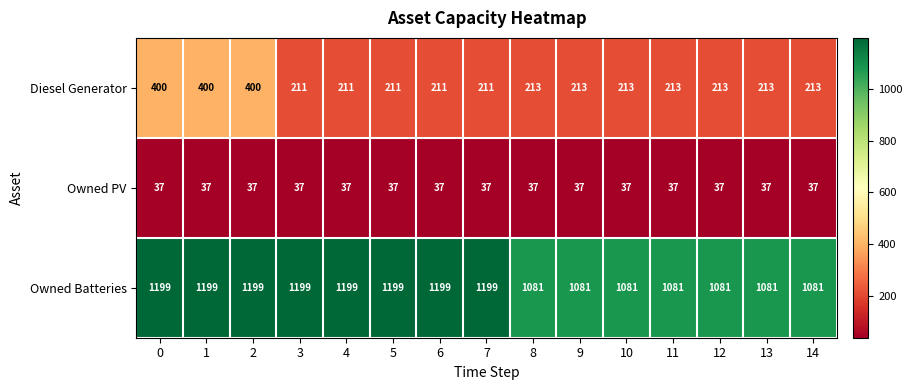

What is the sum of all Owned Batteries values?

17159